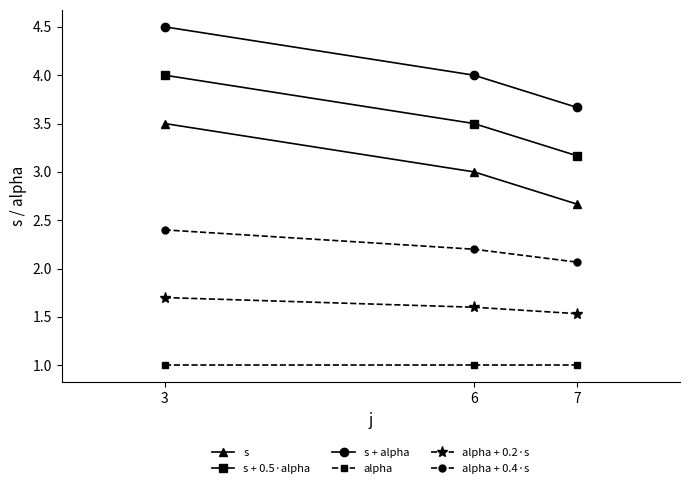

The alpha + 0.2·s series shows 0.8 at 3. True or false?

False